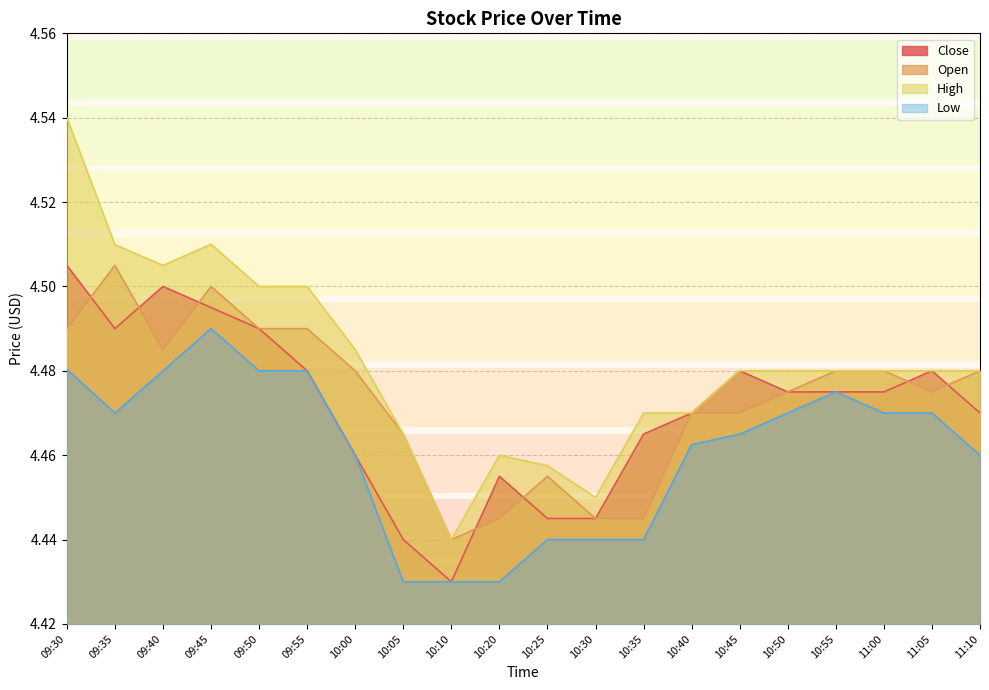

Rank the series by their maximum value, from lowest to highest.

Low, Close, Open, High